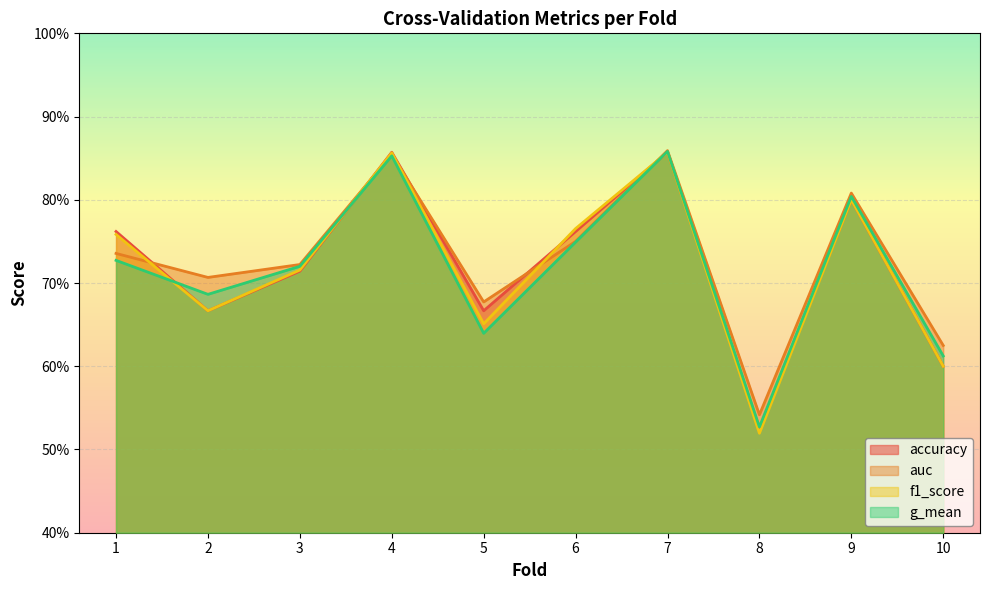

What is the difference between the maximum and second lowest values in the auc series?

0.2